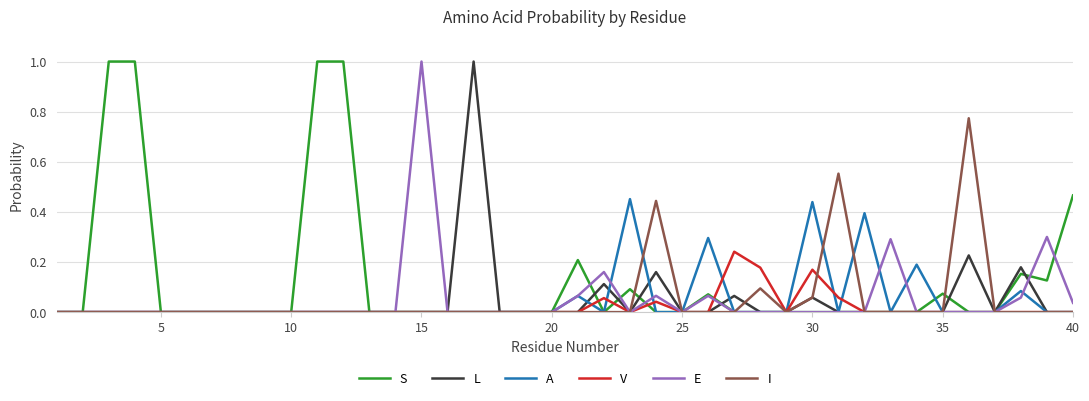

Which series has the largest total across all categories?

S